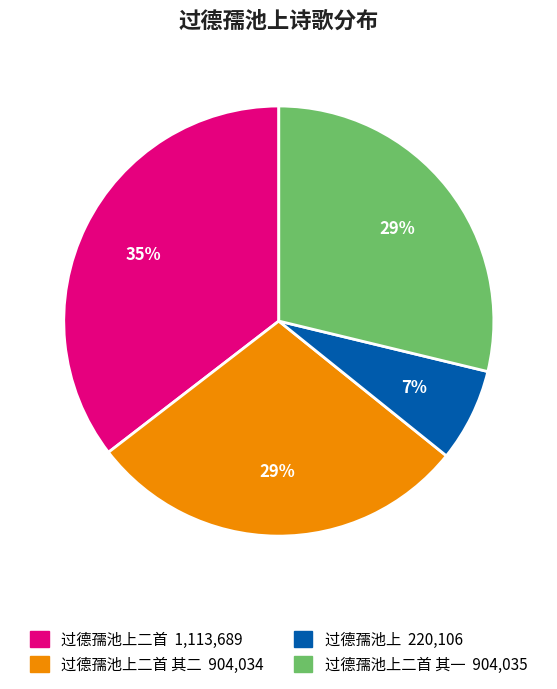

Does any single category account for the majority?

No